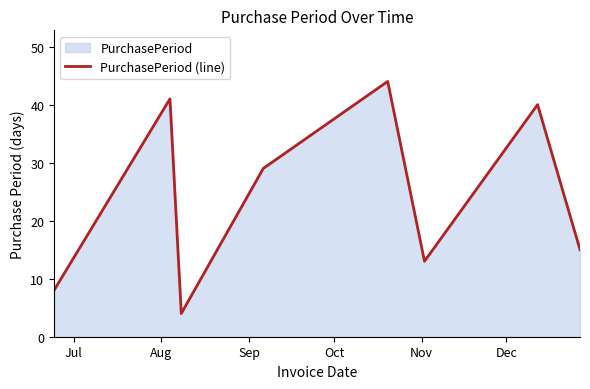

How many interior local valleys (lower than both neighbors) does the data have?

2